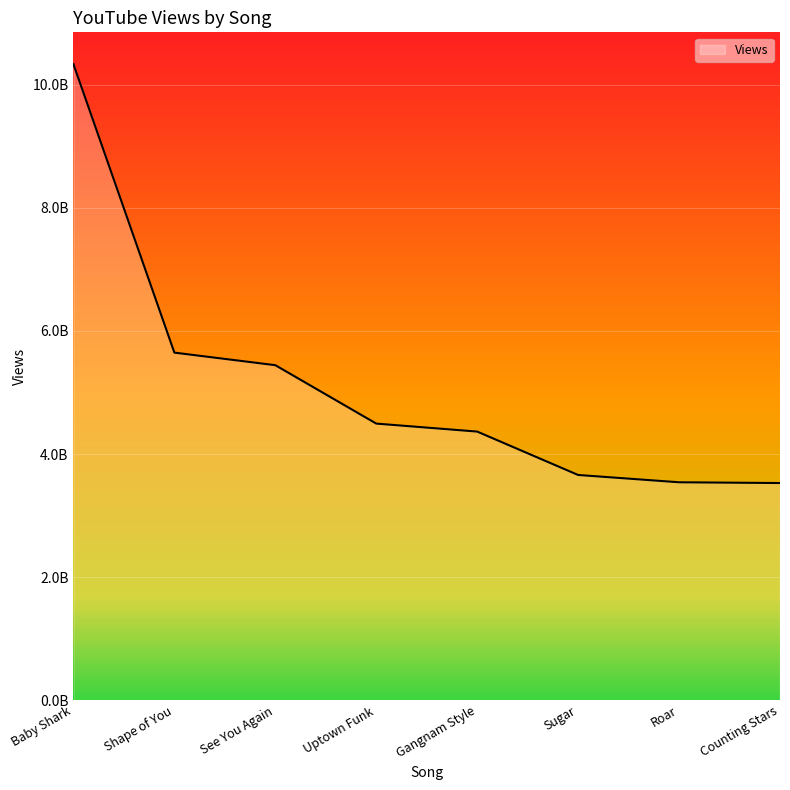

Is this an area chart (filled region under the line)?

Yes